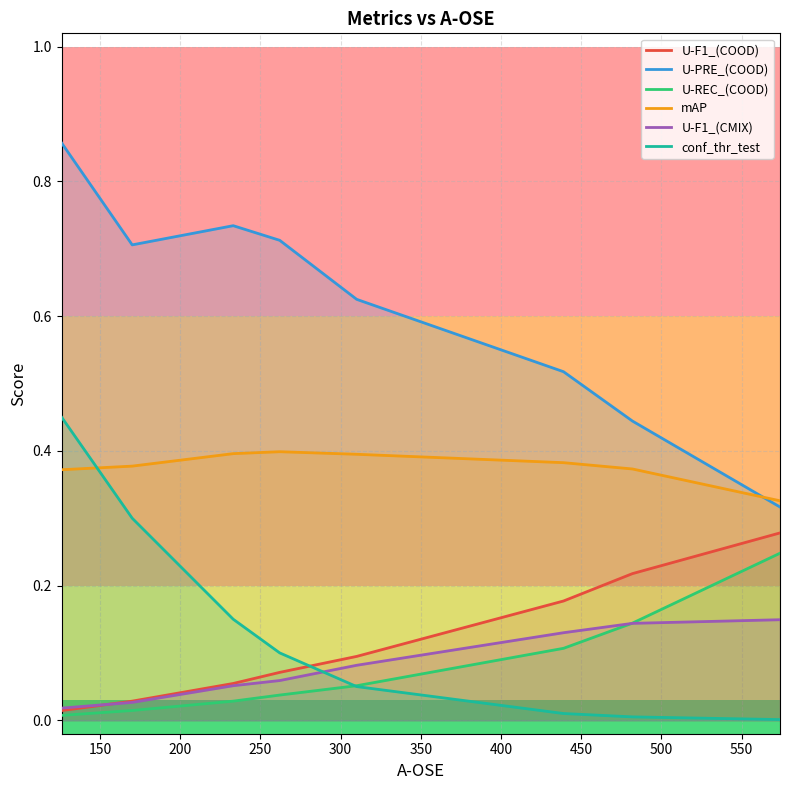

Rank the series by their maximum value, from lowest to highest.

U-F1_(CMIX), U-REC_(COOD), U-F1_(COOD), mAP, conf_thr_test, U-PRE_(COOD)